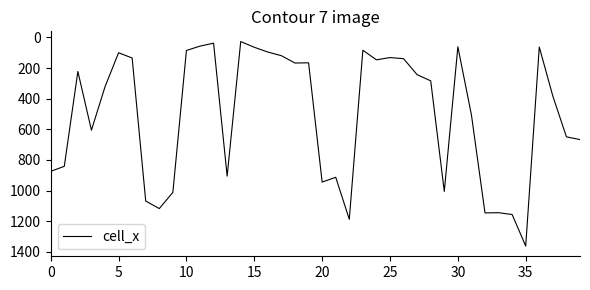

What is the difference between the maximum and minimum values?

1335.4